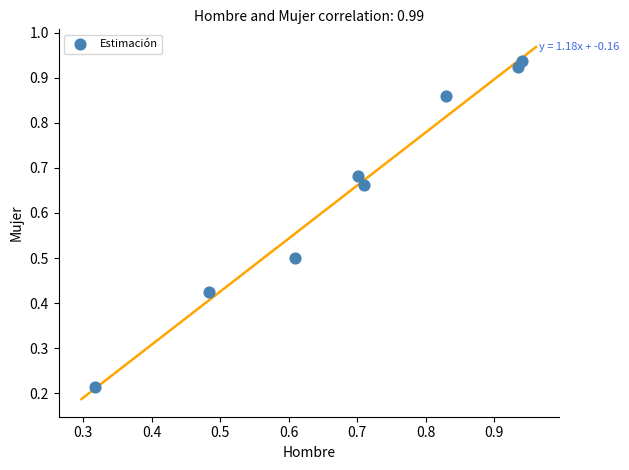

What is the range of X values (max minus min)?

0.6